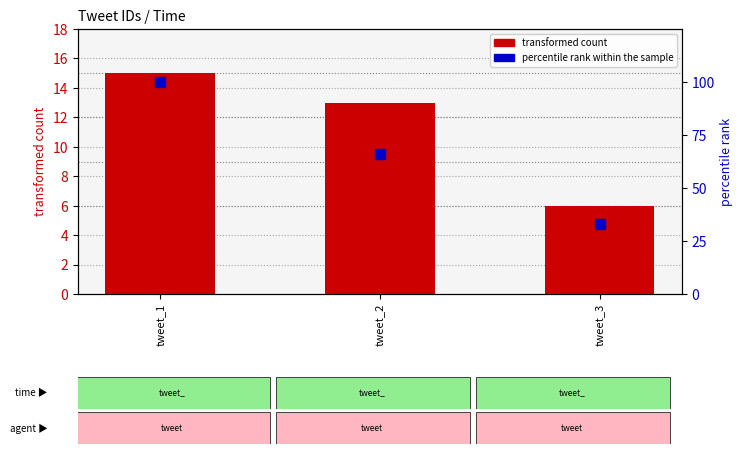

Which series reaches the minimum Y coordinate?

transformed count